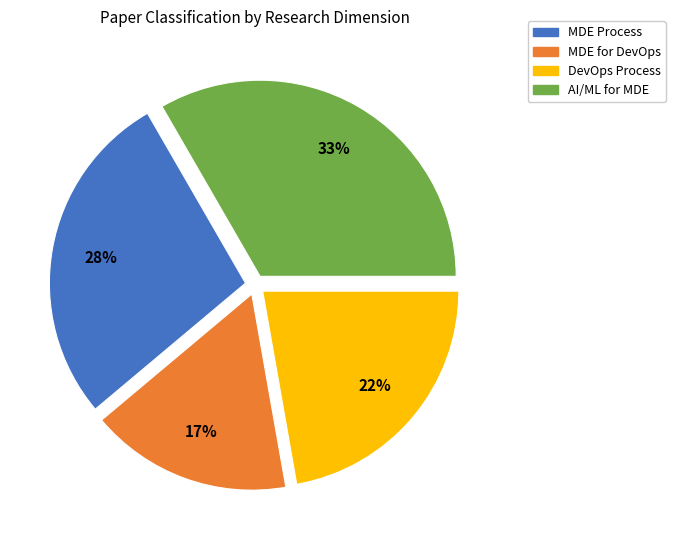

Is there any slice that represents more than half of the pie?

No